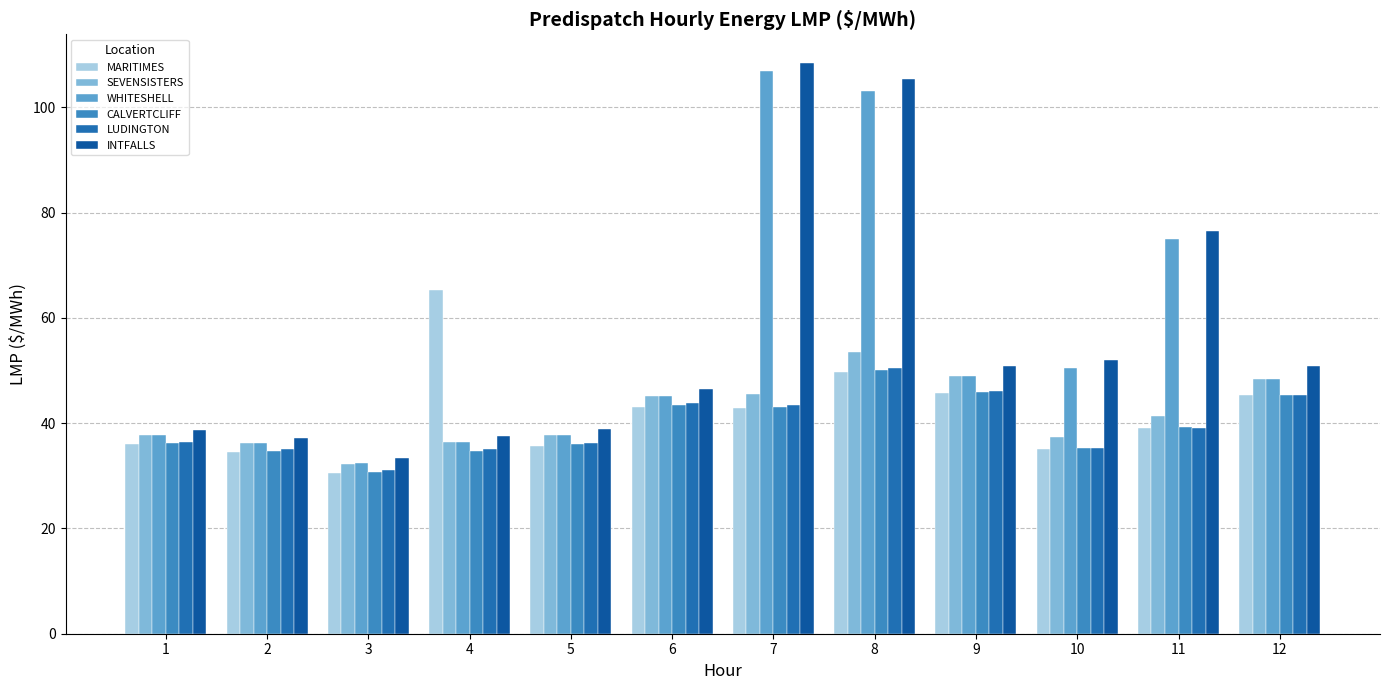

What is the difference between the highest and lowest values at 9?

5.3